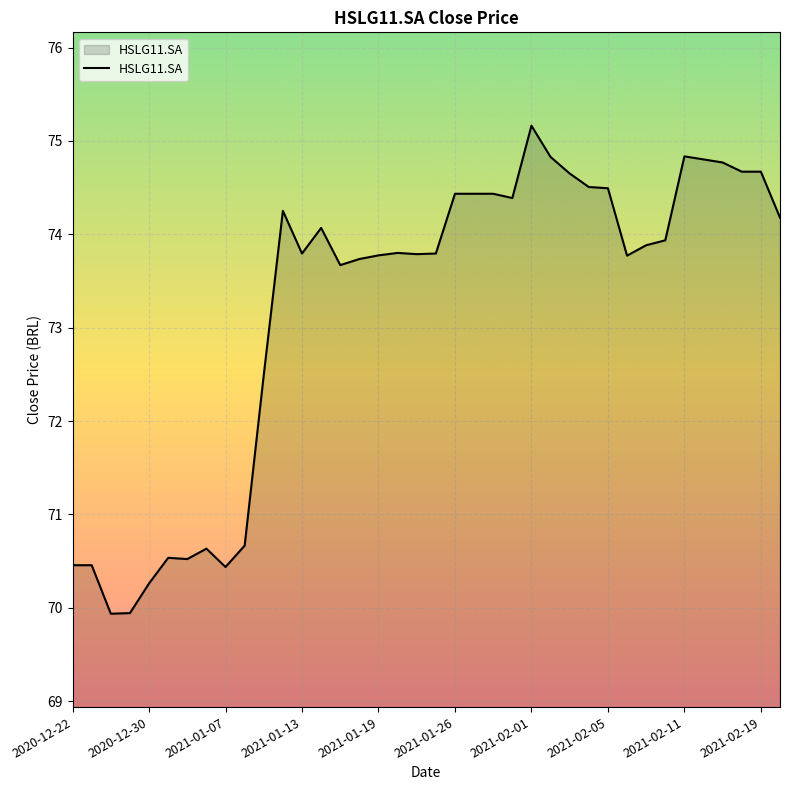

What is the minimum value shown in the chart?

69.9